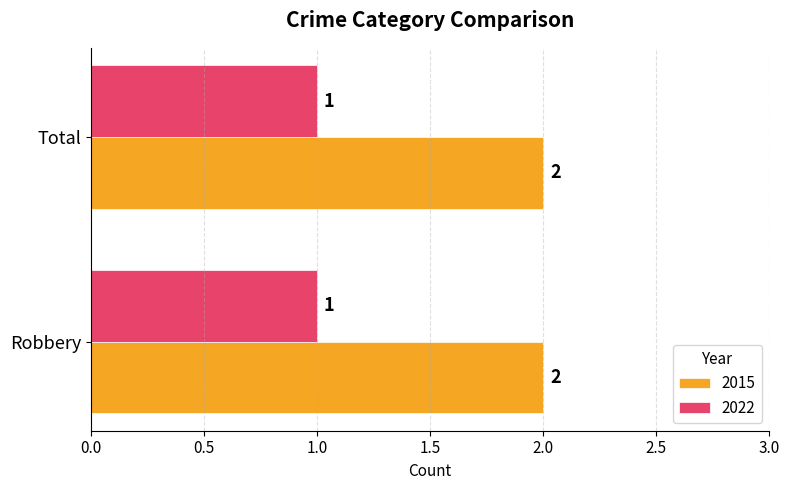

The value of 2015 at Total is 2. True or false?

True